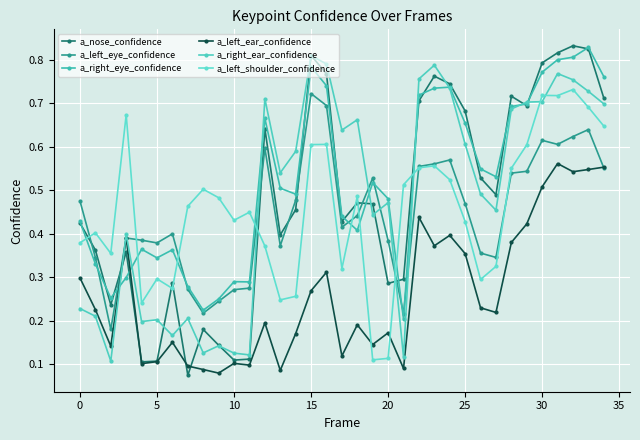

How many lines are shown in the chart?

6